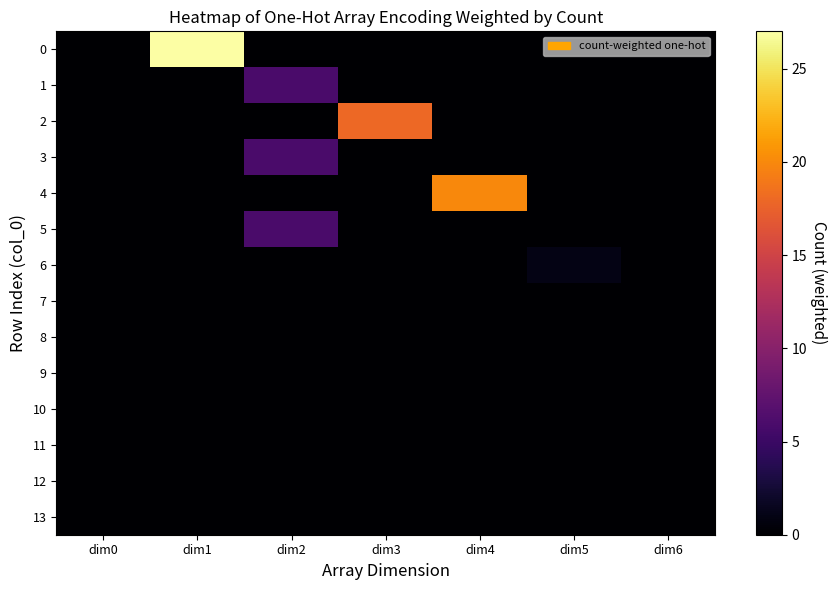

Reading left to right, what are all the values shown in this chart?

0: dim0=0	dim1=27	dim2=0	dim3=0	dim4=0	dim5=0	dim6=0
1: dim0=0	dim1=0	dim2=6	dim3=0	dim4=0	dim5=0	dim6=0
2: dim0=0	dim1=0	dim2=0	dim3=18	dim4=0	dim5=0	dim6=0
3: dim0=0	dim1=0	dim2=6	dim3=0	dim4=0	dim5=0	dim6=0
4: dim0=0	dim1=0	dim2=0	dim3=0	dim4=20	dim5=0	dim6=0
5: dim0=0	dim1=0	dim2=6	dim3=0	dim4=0	dim5=0	dim6=0
6: dim0=0	dim1=0	dim2=0	dim3=0	dim4=0	dim5=1	dim6=0
7: dim0=0	dim1=0	dim2=0	dim3=0	dim4=0	dim5=0	dim6=0
8: dim0=0	dim1=0	dim2=0	dim3=0	dim4=0	dim5=0	dim6=0
9: dim0=0	dim1=0	dim2=0	dim3=0	dim4=0	dim5=0	dim6=0
10: dim0=0	dim1=0	dim2=0	dim3=0	dim4=0	dim5=0	dim6=0
11: dim0=0	dim1=0	dim2=0	dim3=0	dim4=0	dim5=0	dim6=0
12: dim0=0	dim1=0	dim2=0	dim3=0	dim4=0	dim5=0	dim6=0
13: dim0=0	dim1=0	dim2=0	dim3=0	dim4=0	dim5=0	dim6=0